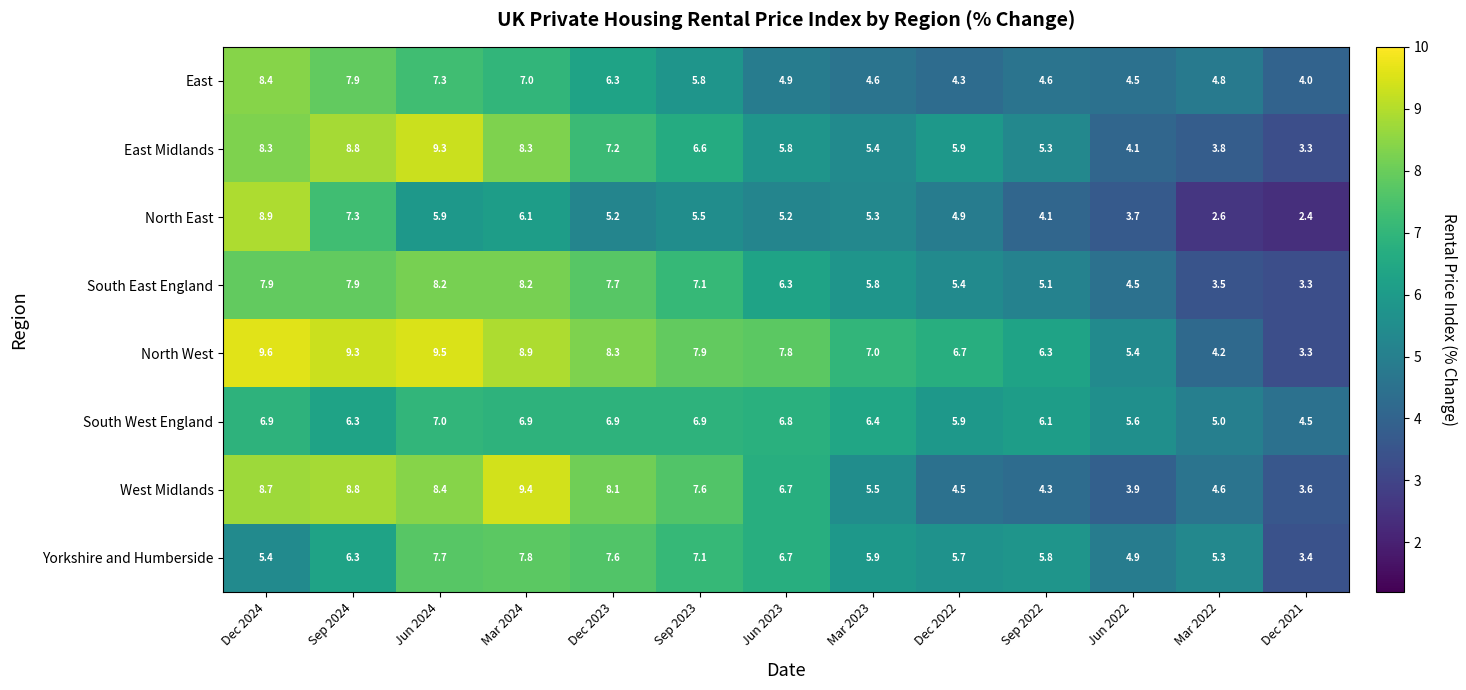

Between Sep 2024 and Dec 2021, which series saw the biggest shift?

North West